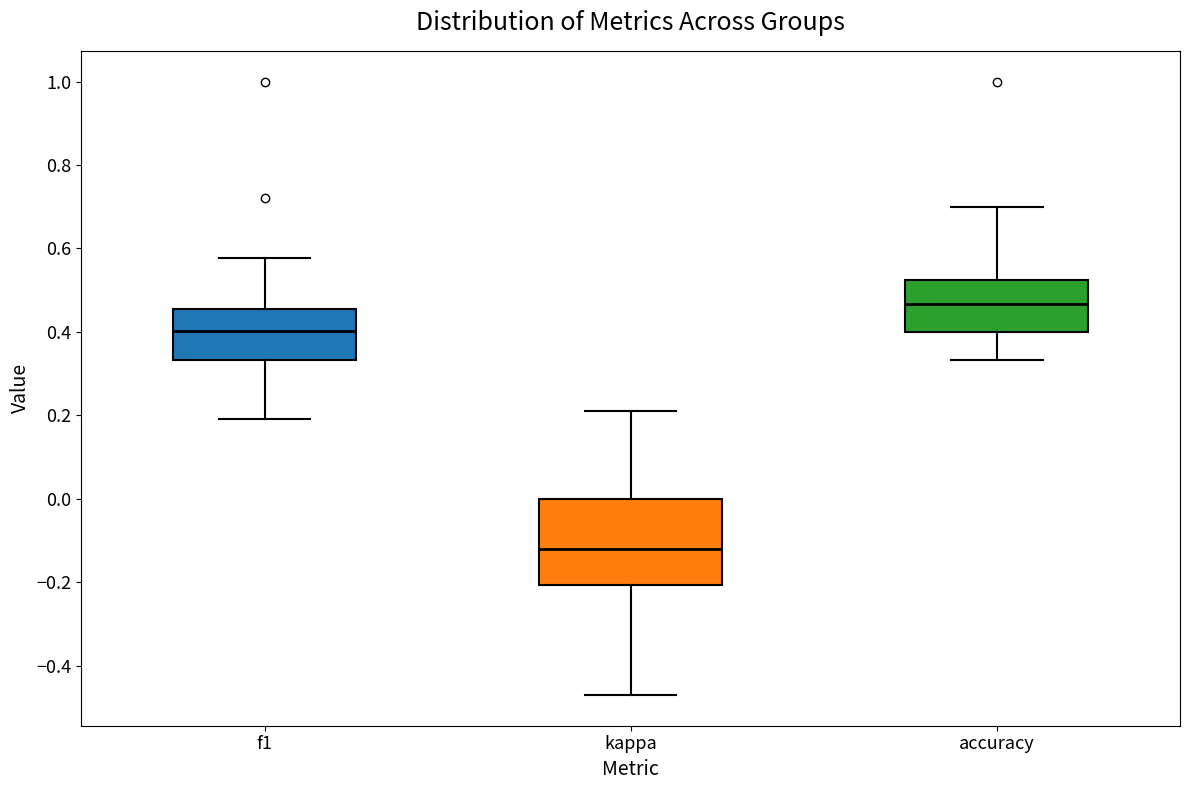

Reading left to right, transcribe this box plot: for each box, give where its median line is, the range the box spans, and where its two whiskers end, as read against the y-axis. The values are not printed on the chart, so give them approximately, as read against the axis.

f1: median 0.40, box 0.34 to 0.46, whiskers 0.20 to 0.58
kappa: median -0.12, box -0.20 to 0.00, whiskers -0.48 to 0.22
accuracy: median 0.46, box 0.40 to 0.52, whiskers 0.34 to 0.70